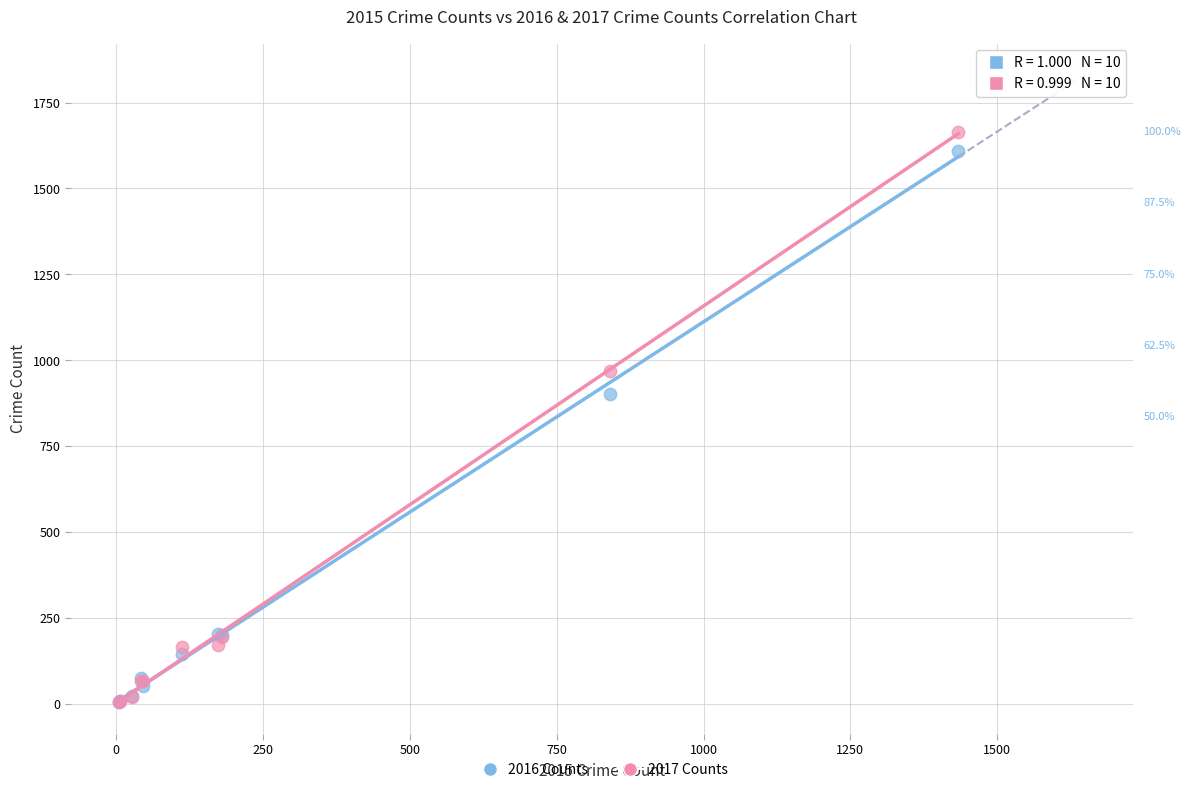

Across all series, what Y value is closest to 834?

903